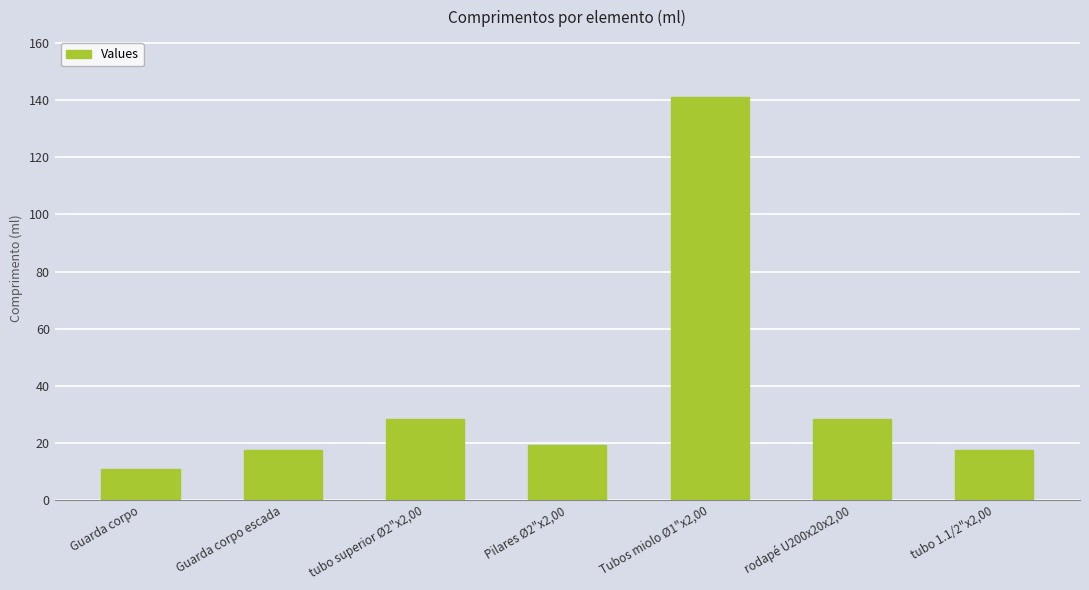

Which label corresponds to the smallest value in the chart?

Guarda corpo